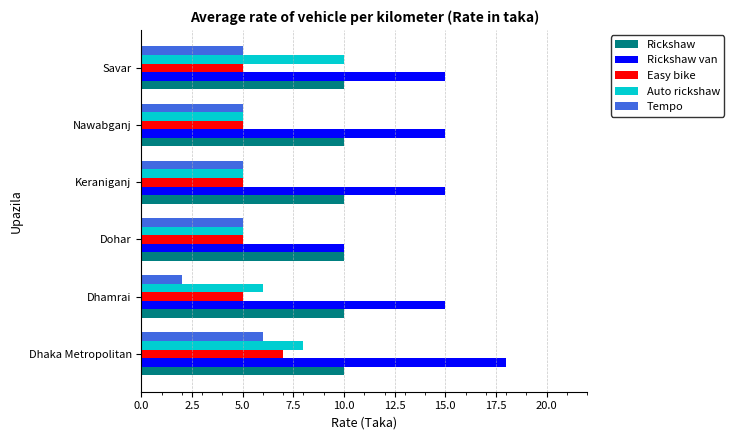

Read the Easy bike value at Dhaka Metropolitan.

7